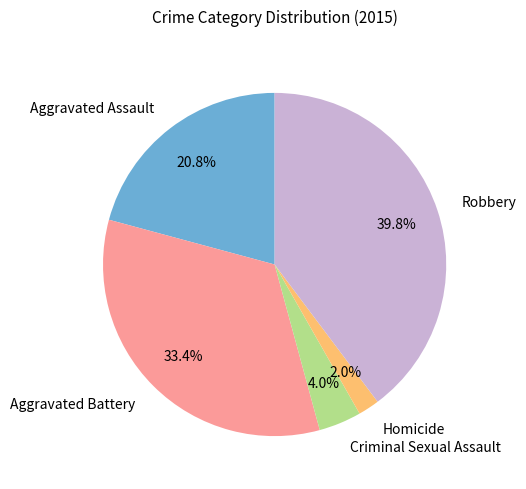

To the nearest percent, what is the difference between the largest and smallest slice percentages?

38%